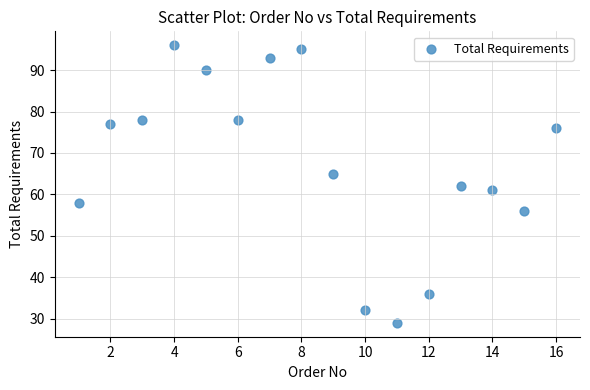

What is the range of Y values (max minus min)?

67